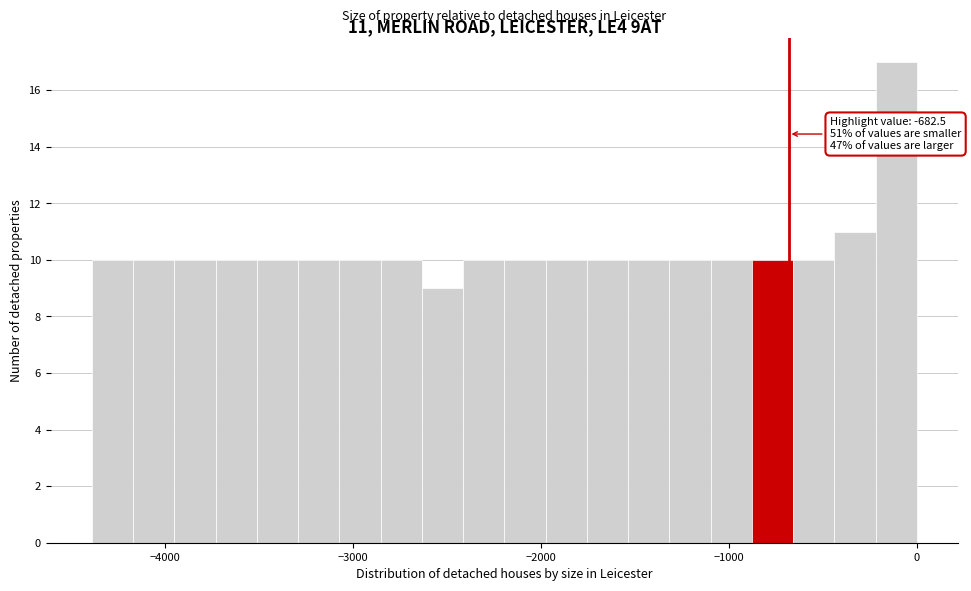

Around what value on the x-axis is the tallest bar? Give the approximate position of its centre, as read against the axis.

-100